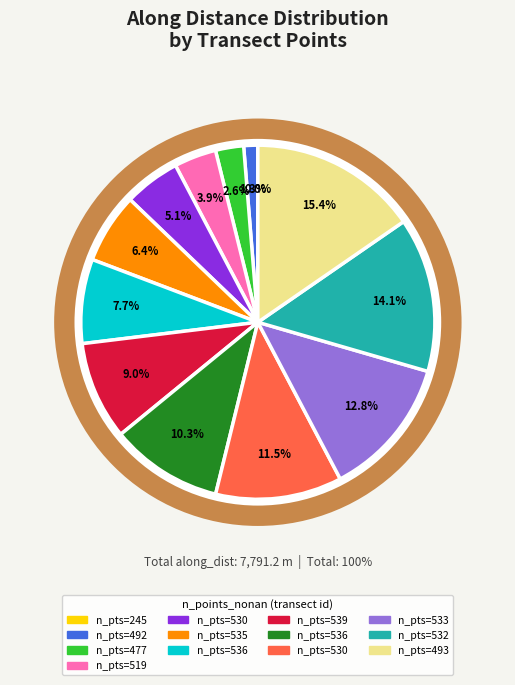

Count the number of slices in the pie.

13